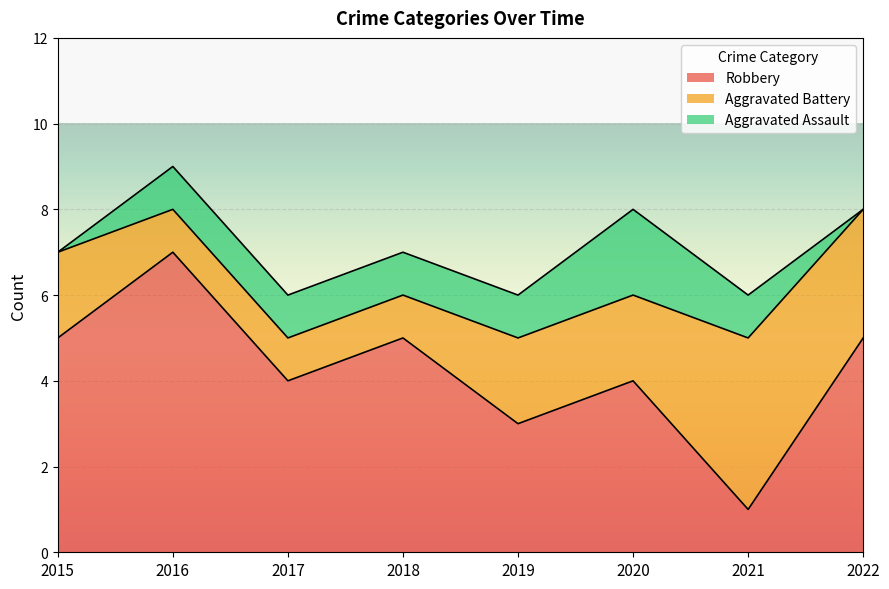

How many intersections are there between Robbery and Aggravated Battery?

2